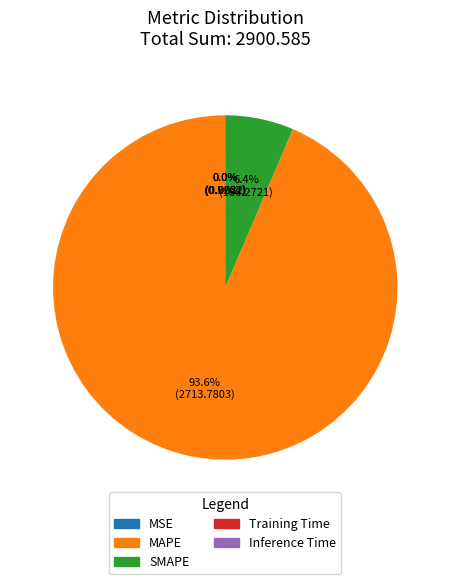

True or false: SMAPE accounts for 16% of the total.

False